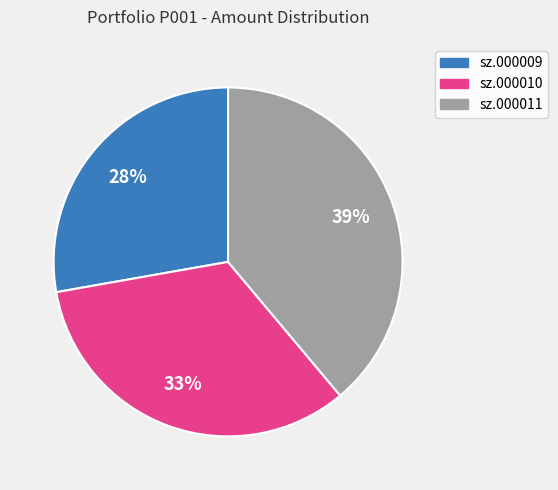

True or false: sz.000010 accounts for 22% of the total.

False